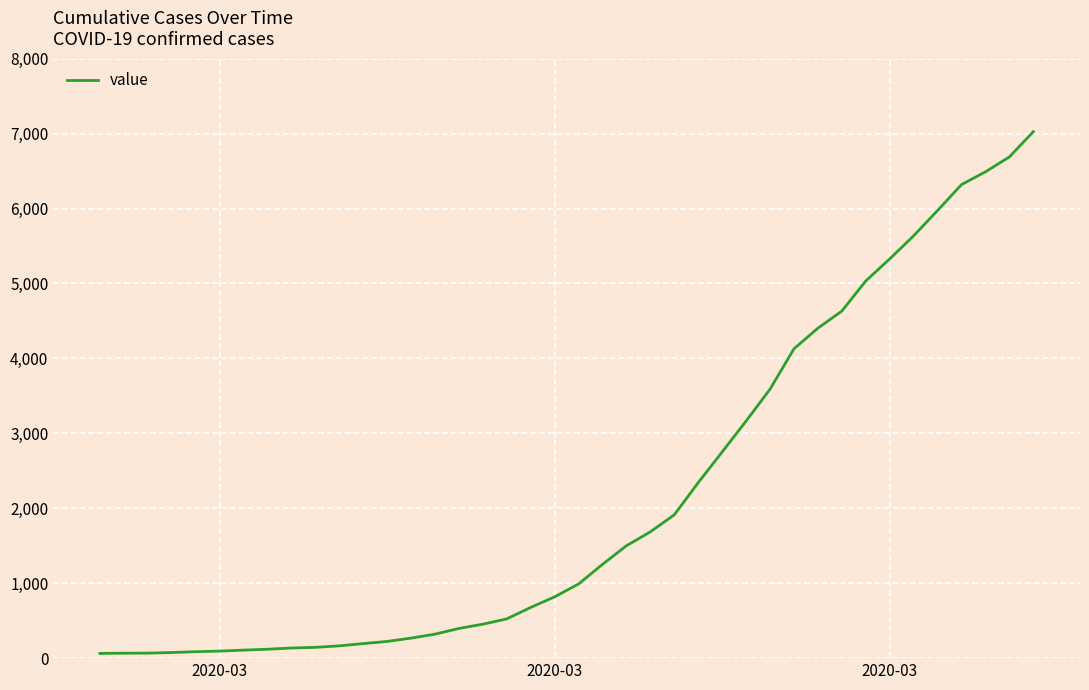

What is the difference between the maximum and minimum values?

6963